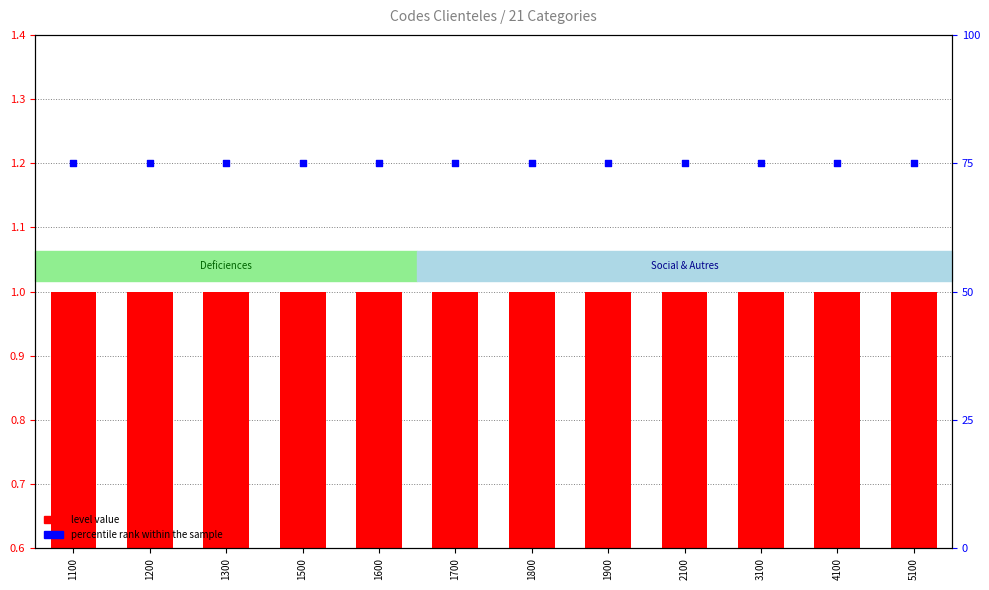

At which category is the sum across all series the highest?

1100